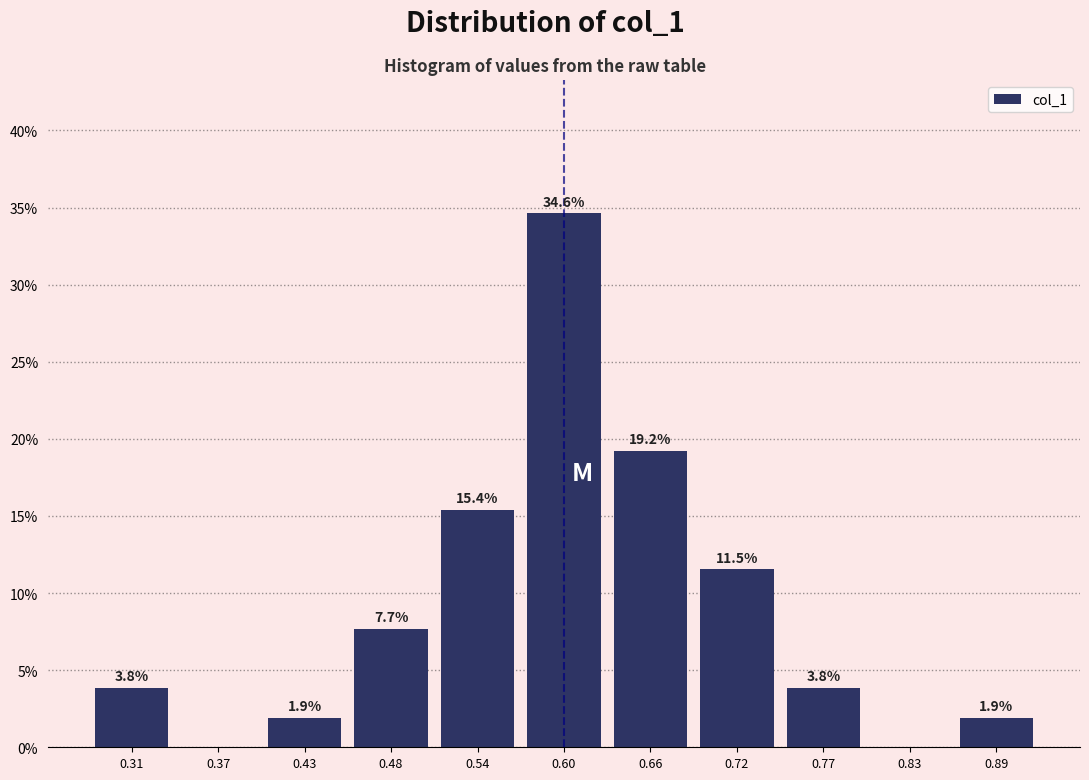

Over which range of the x-axis is the bar tallest?

0.57 to 0.63